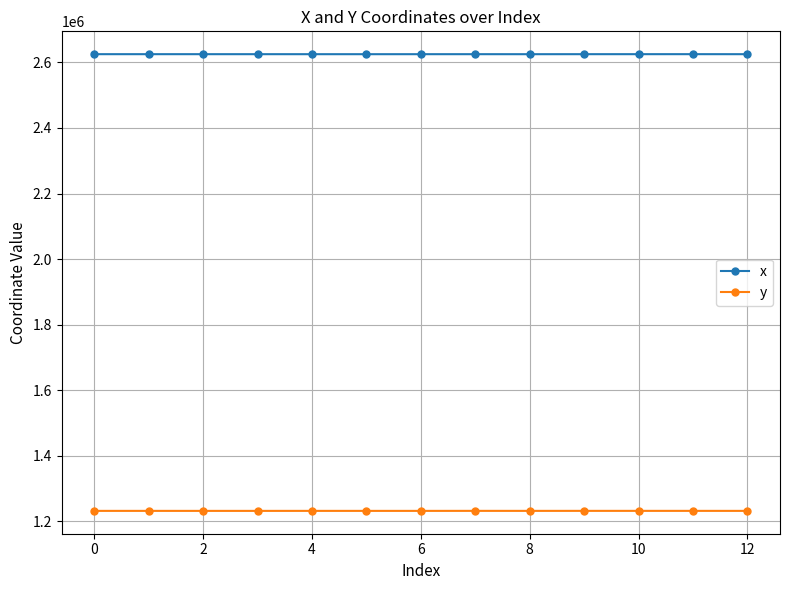

Which series has the largest total across all categories?

x